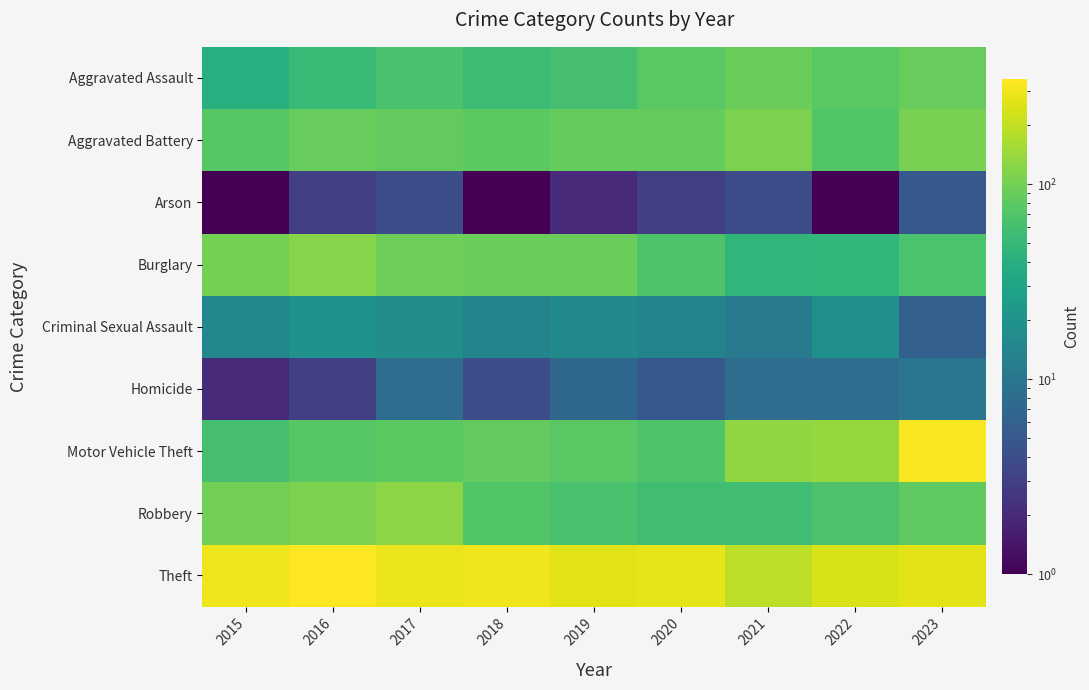

Which category has the lowest value across all series?

2015